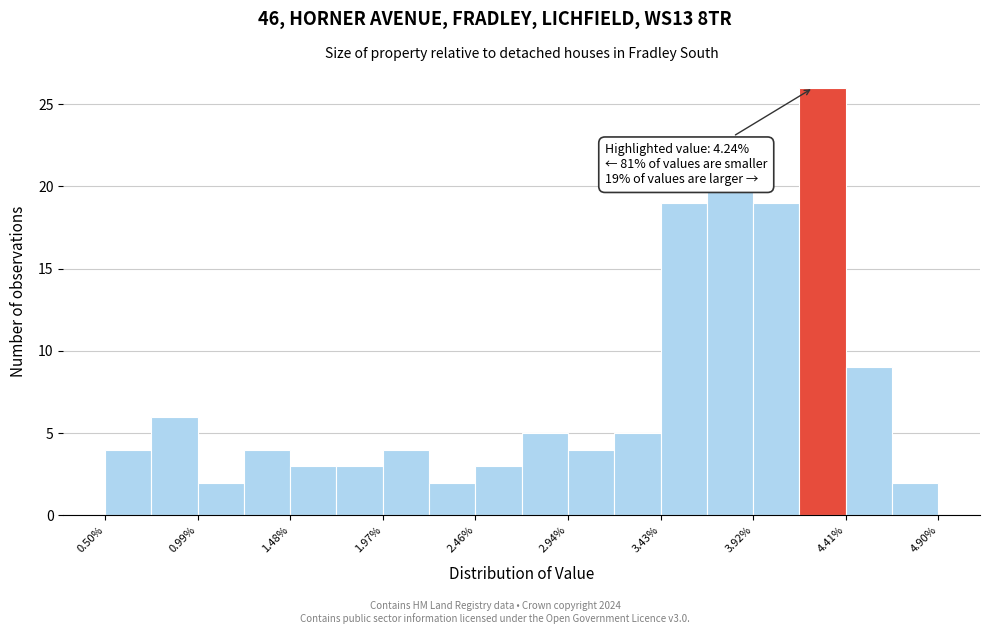

Which range on the x-axis has the tallest bar?

4.15 to 4.40